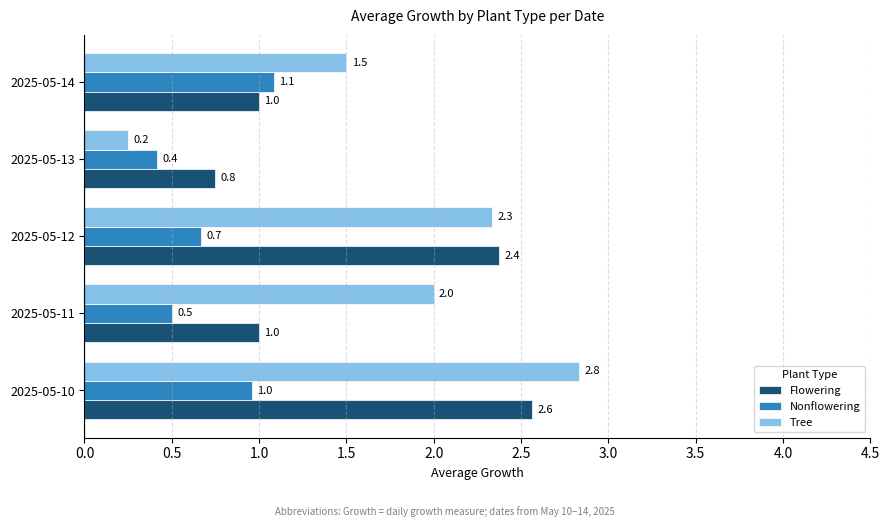

What is the sum of the Flowering values at 2025-05-11 and 2025-05-13?

1.8